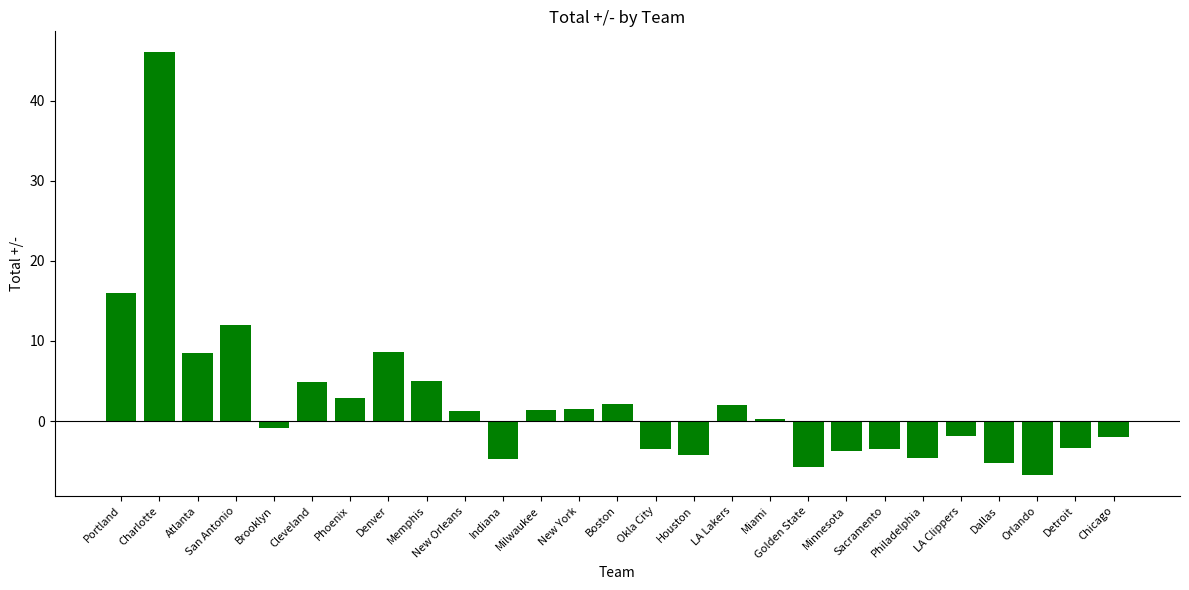

What is the maximum value shown in the chart?

46.0